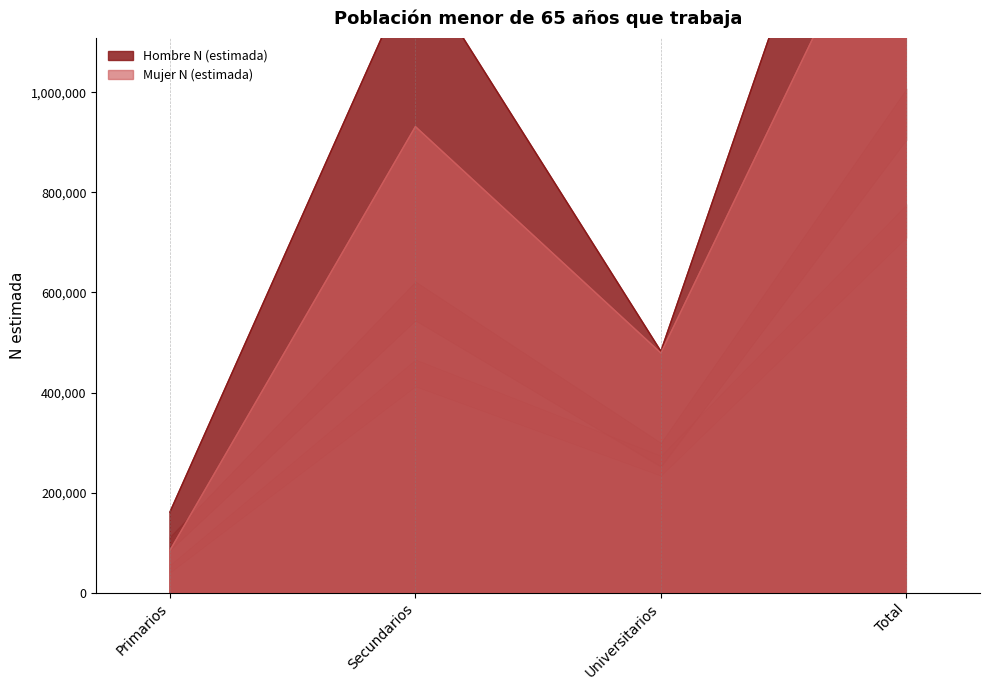

Which series has the largest total across all categories?

Hombre N (estimada)